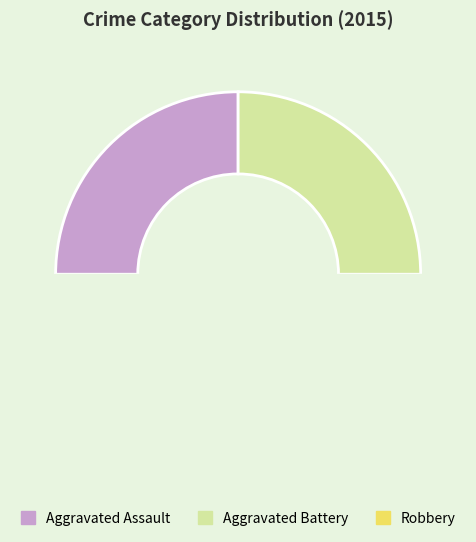

Which slice is the smallest?

Aggravated Assault